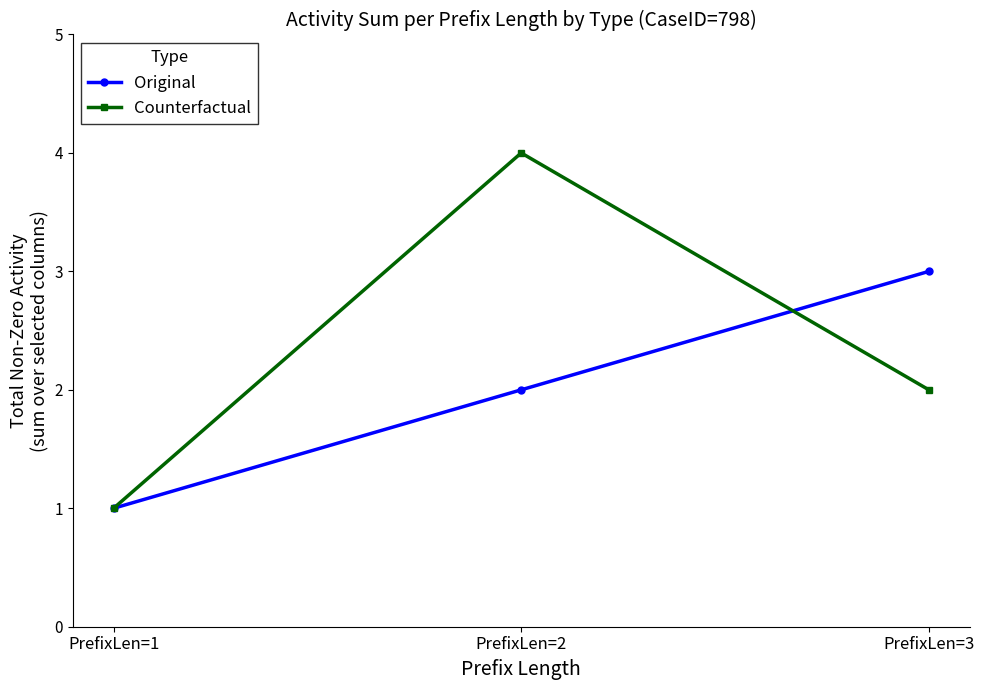

Which series has the largest total across all categories?

Counterfactual